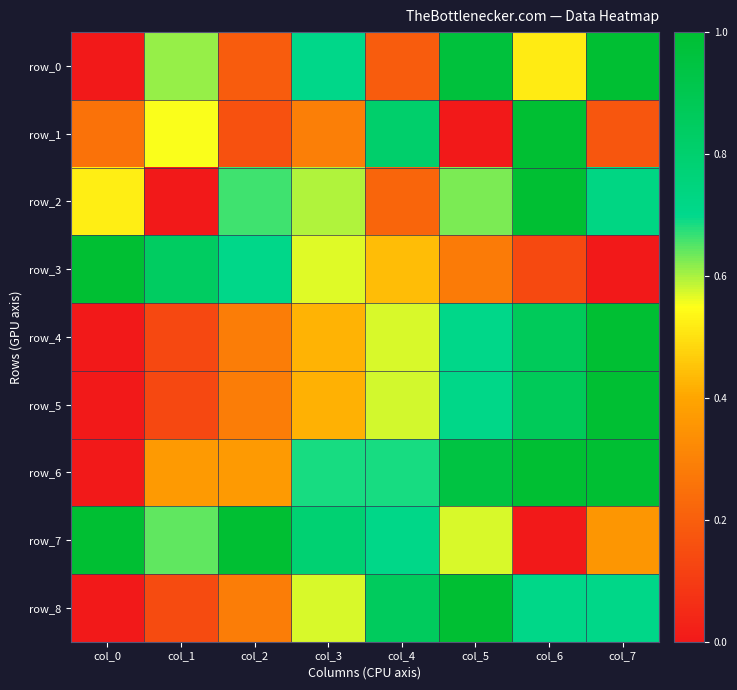

Which series has the largest range (max minus min)?

row_0